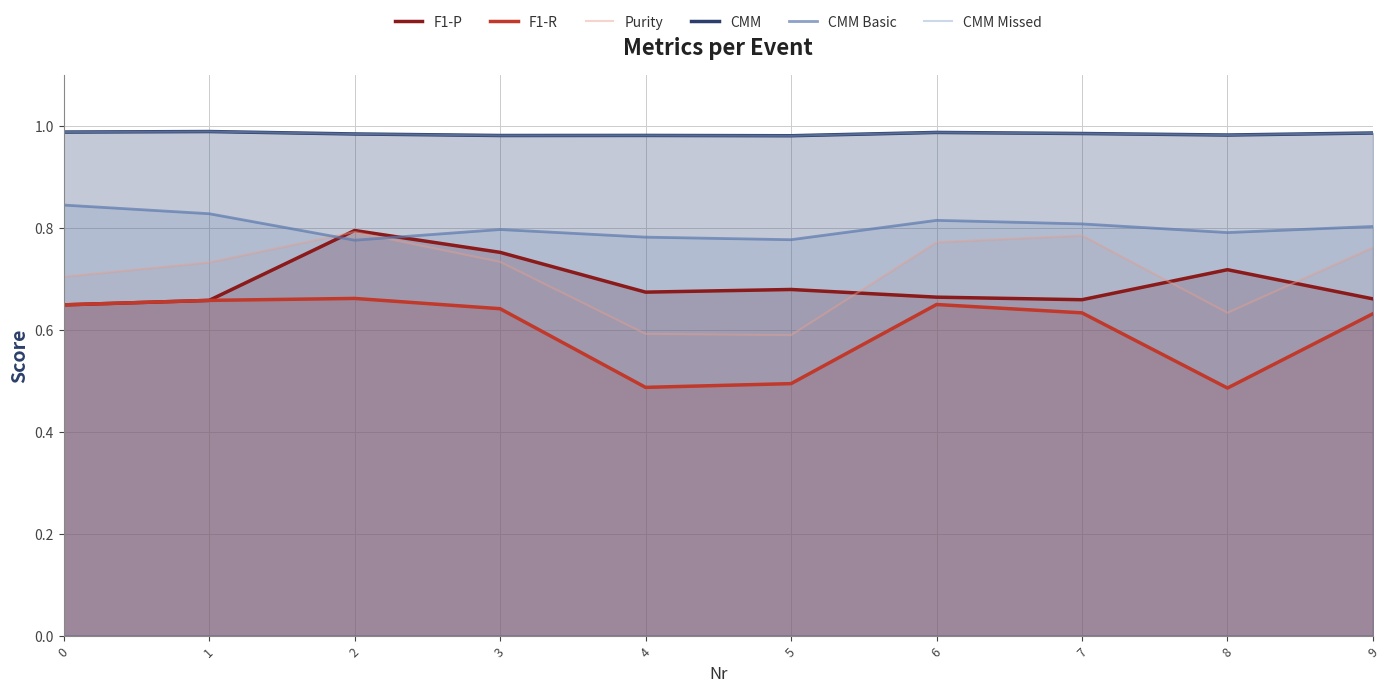

Which series has the largest total across all categories?

CMM